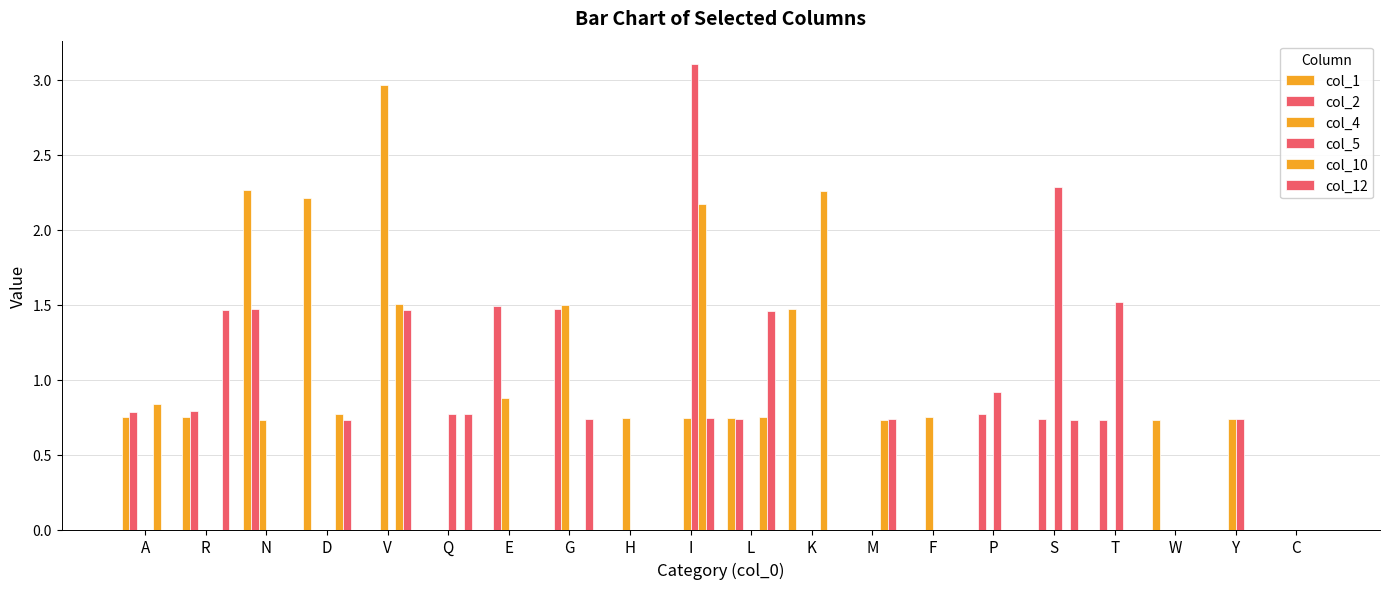

How many data points does each series have?

20